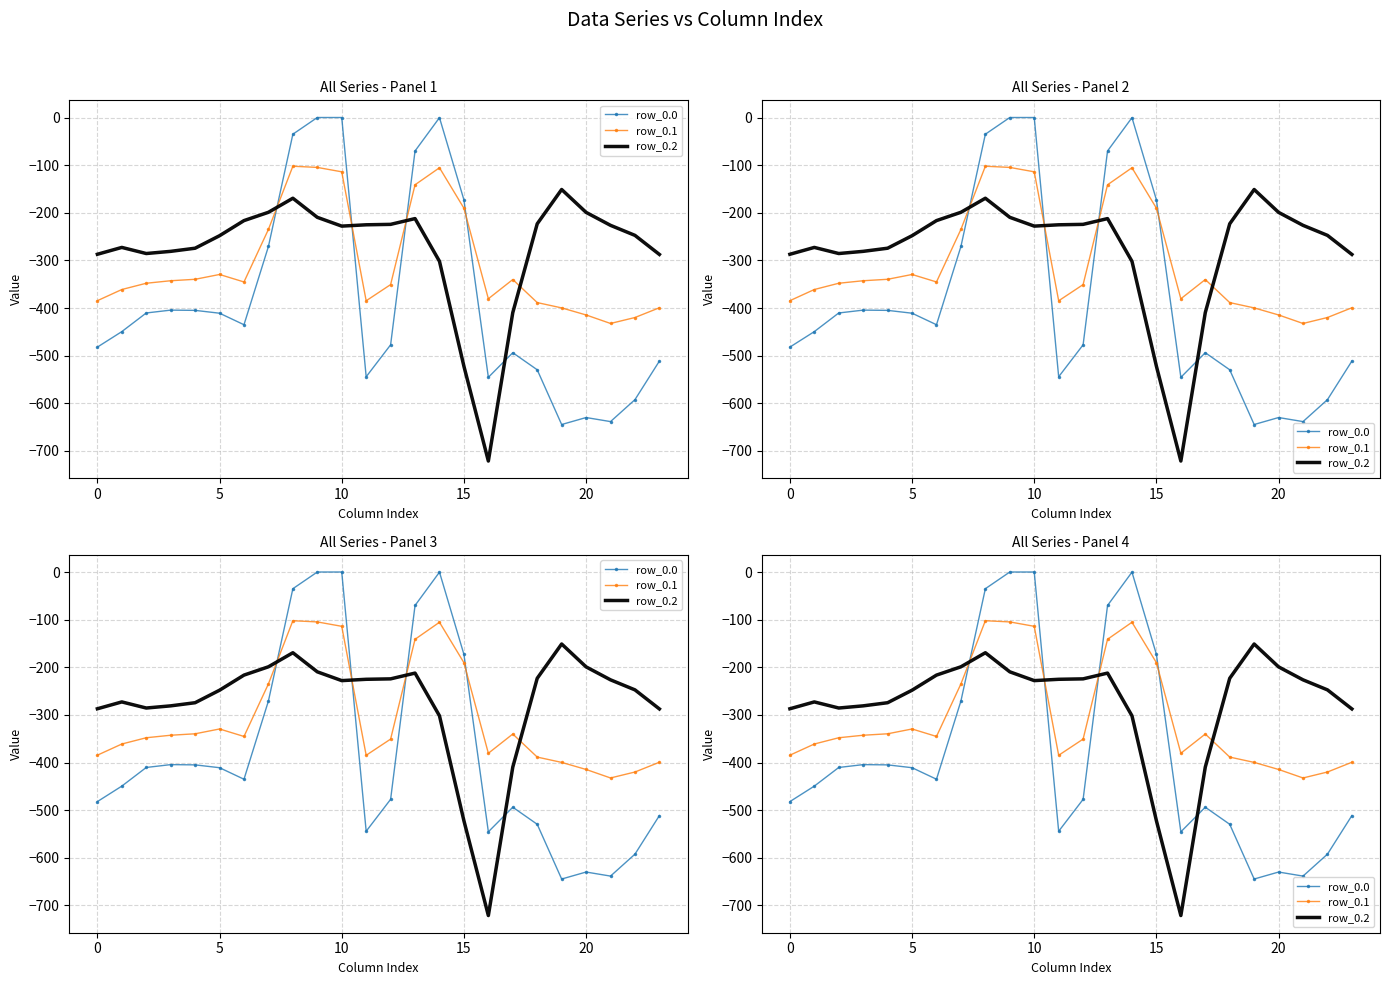

Does the chart have visible grid lines?

Yes